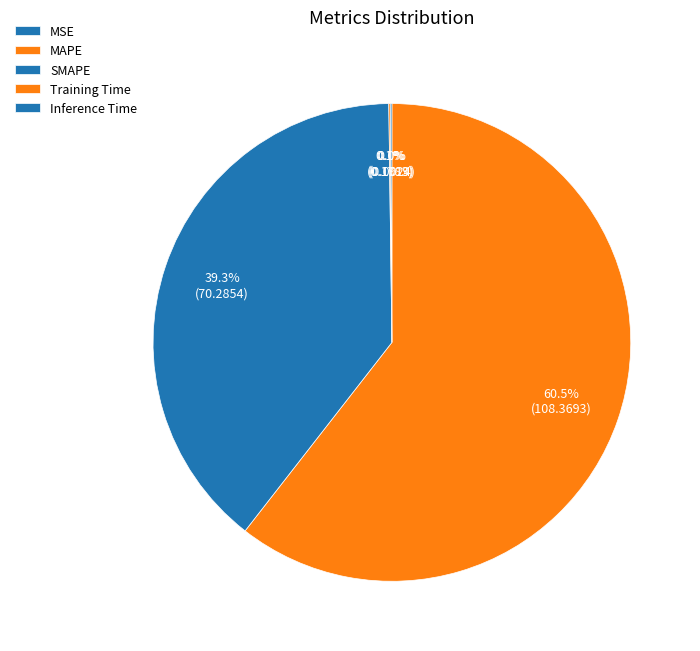

Is the sum of MSE and MAPE greater than half?

Yes